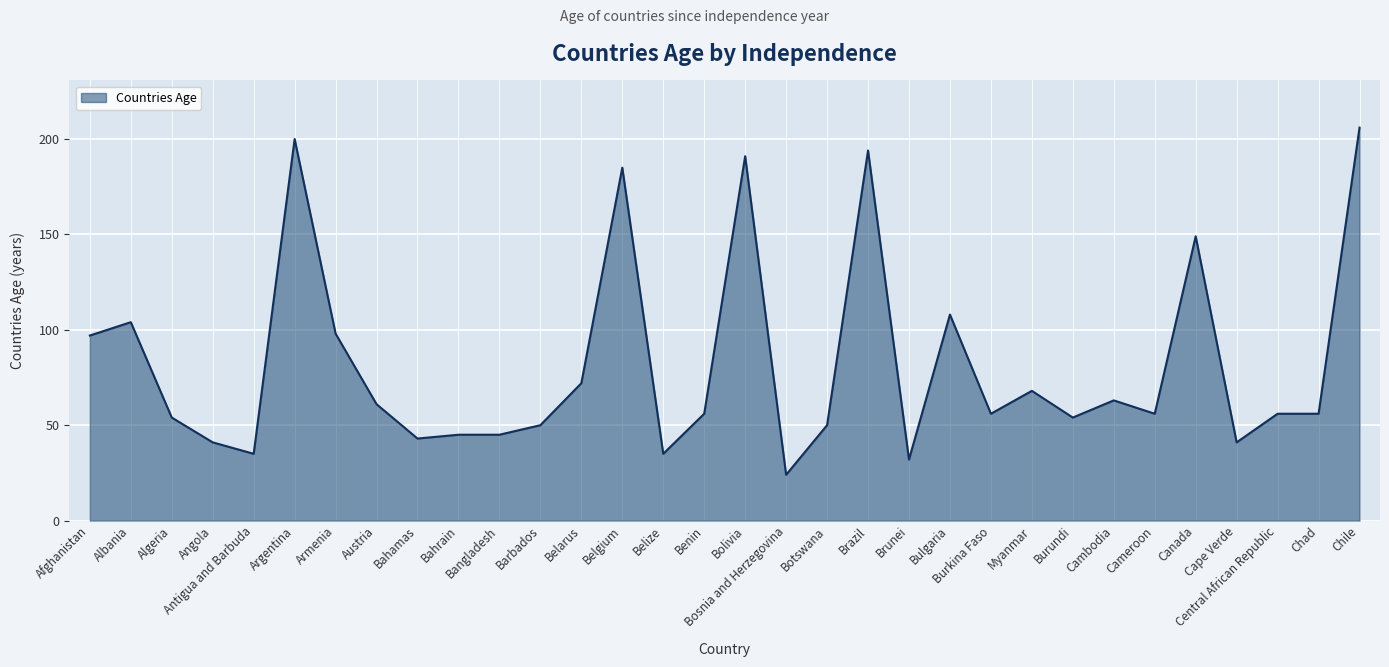

Which has a higher value, Armenia or Botswana?

Armenia